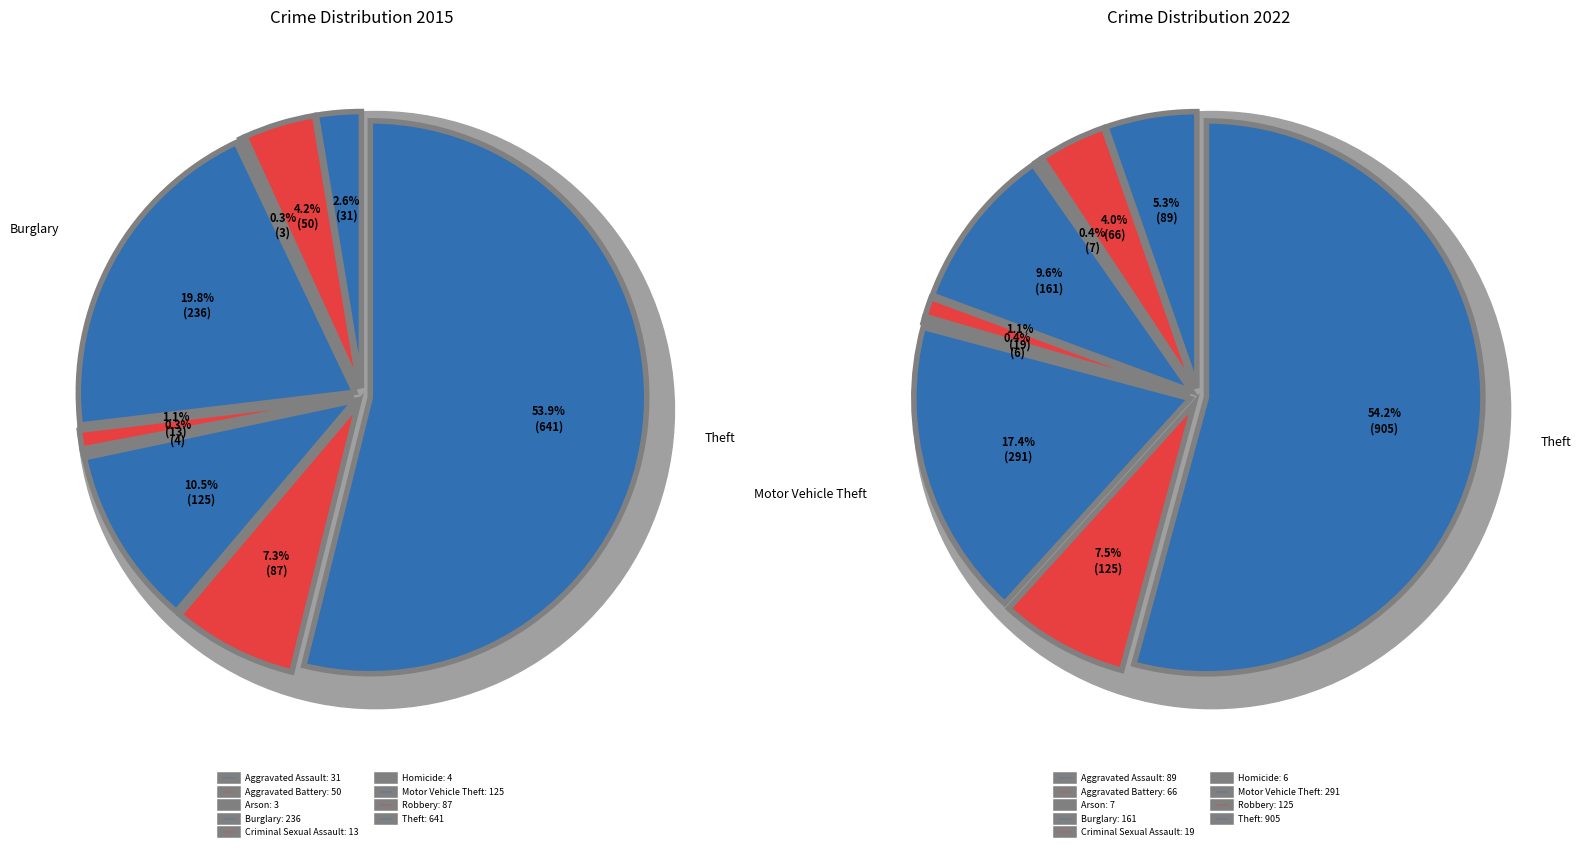

Is there any slice that represents more than half of the pie?

Yes